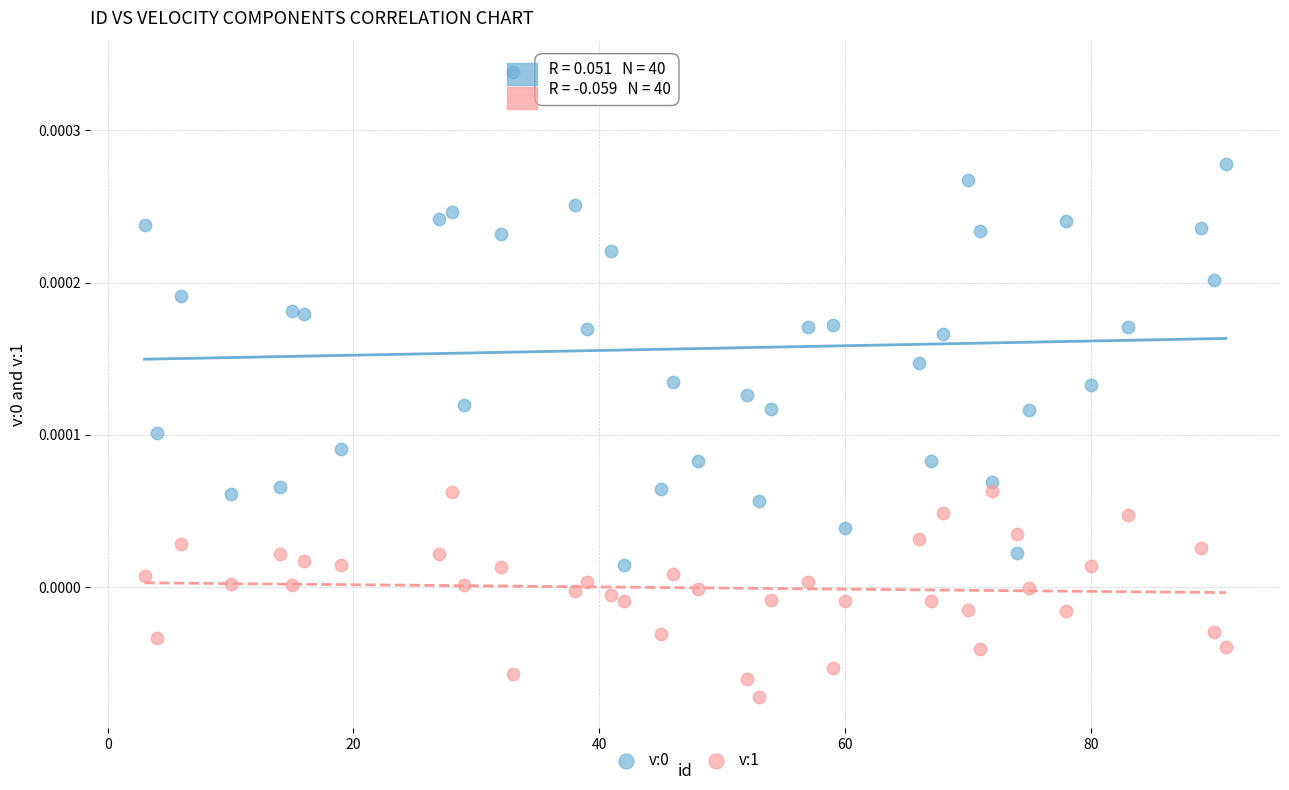

What is the X range (max minus min) for the scatter plot?

88.0